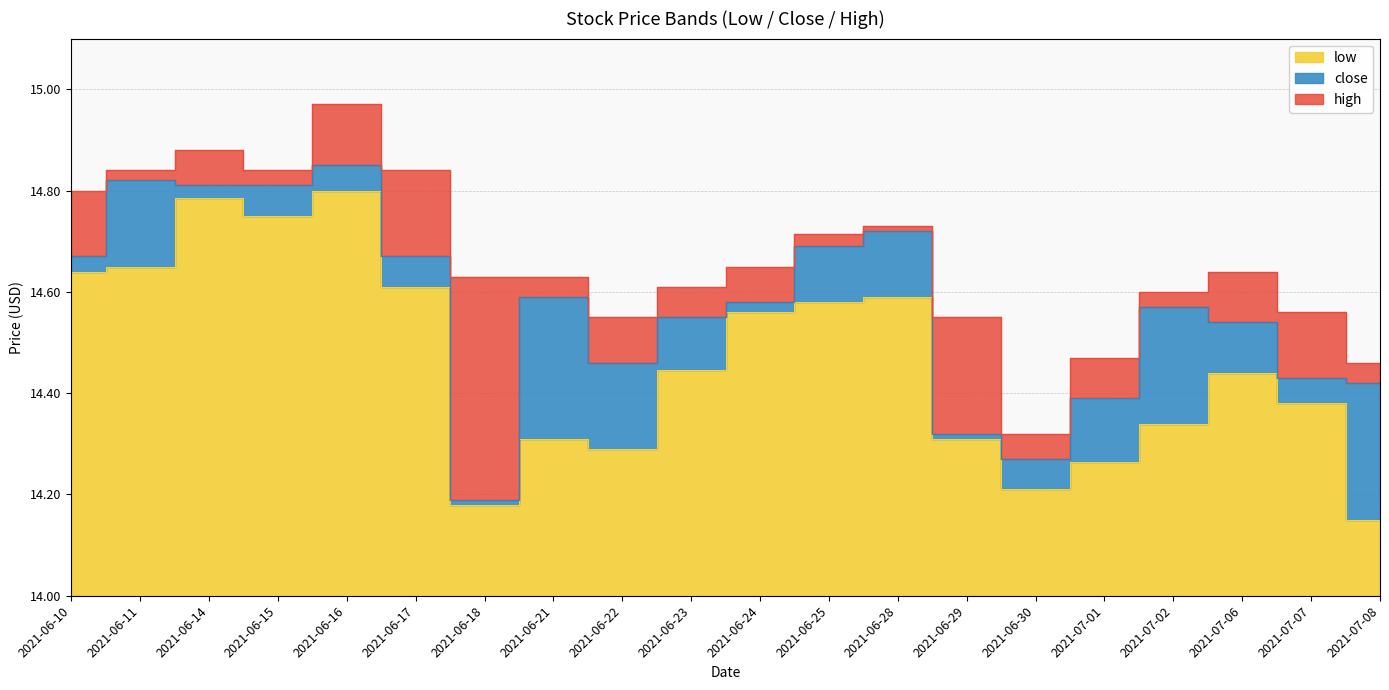

List the series in order of their peak value, highest first.

high, close, low